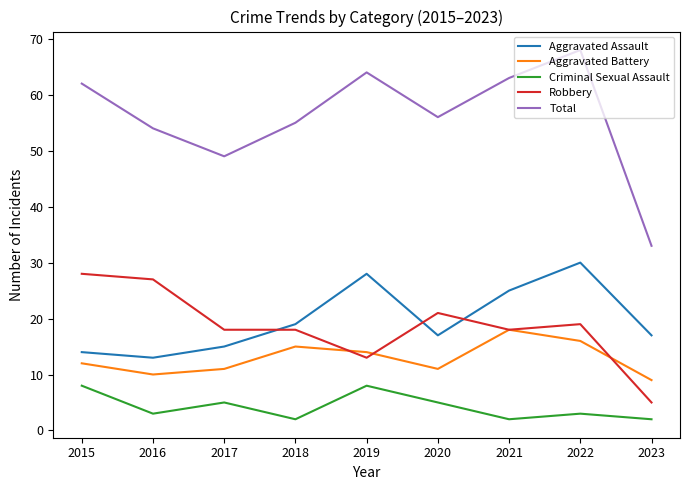

Reading right to left, transcribe all the data shown in this chart.

Aggravated Assault: 17	30	25	17	28	19	15	13	14
Aggravated Battery: 9	16	18	11	14	15	11	10	12
Criminal Sexual Assault: 2	3	2	5	8	2	5	3	8
Robbery: 5	19	18	21	13	18	18	27	28
Total: 33	68	63	56	64	55	49	54	62